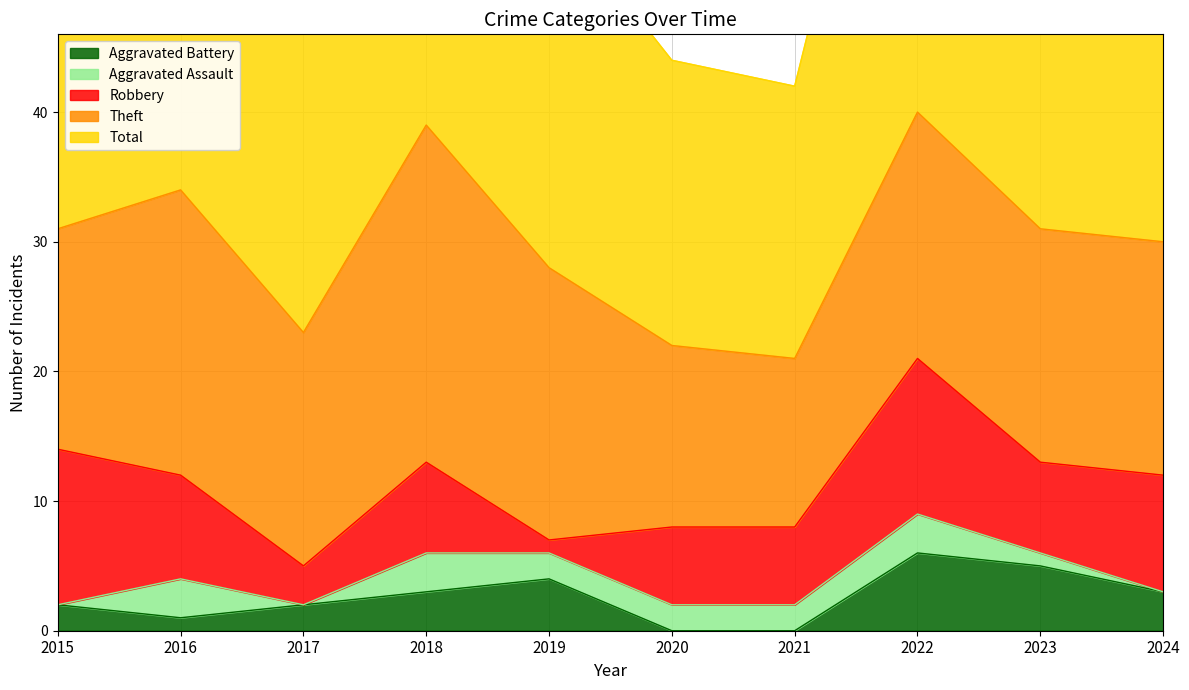

At which label does Aggravated Battery first exceed 3?

2019